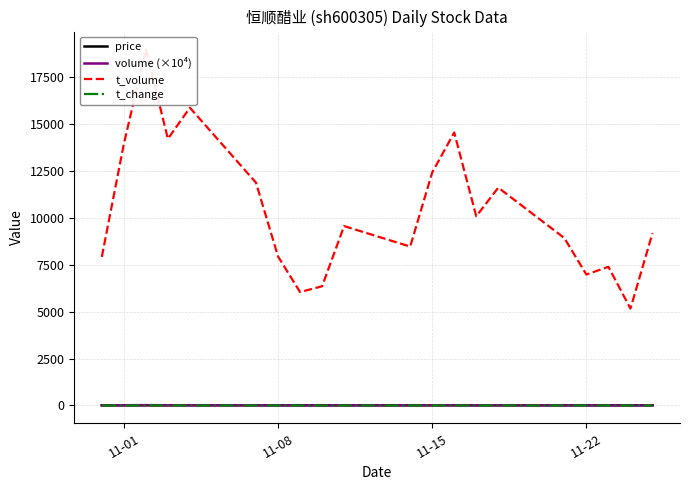

The value of t_change at 11-08 is 0.9. True or false?

False